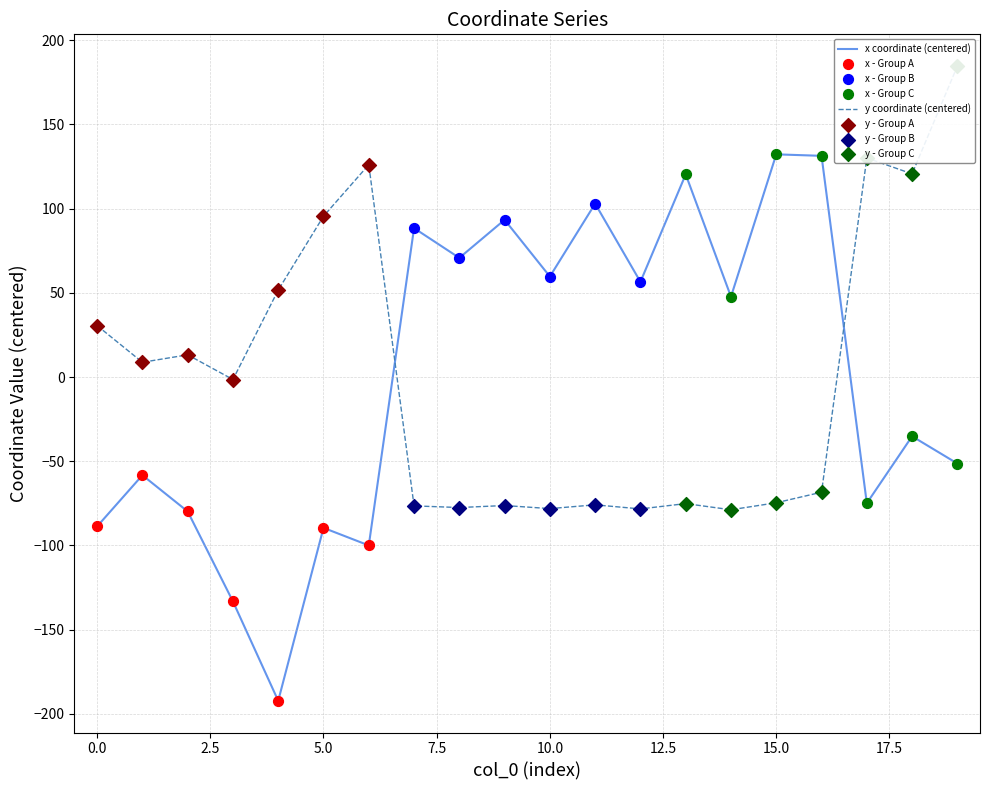

Is the value of x at 19 greater than the value of y at 2?

No